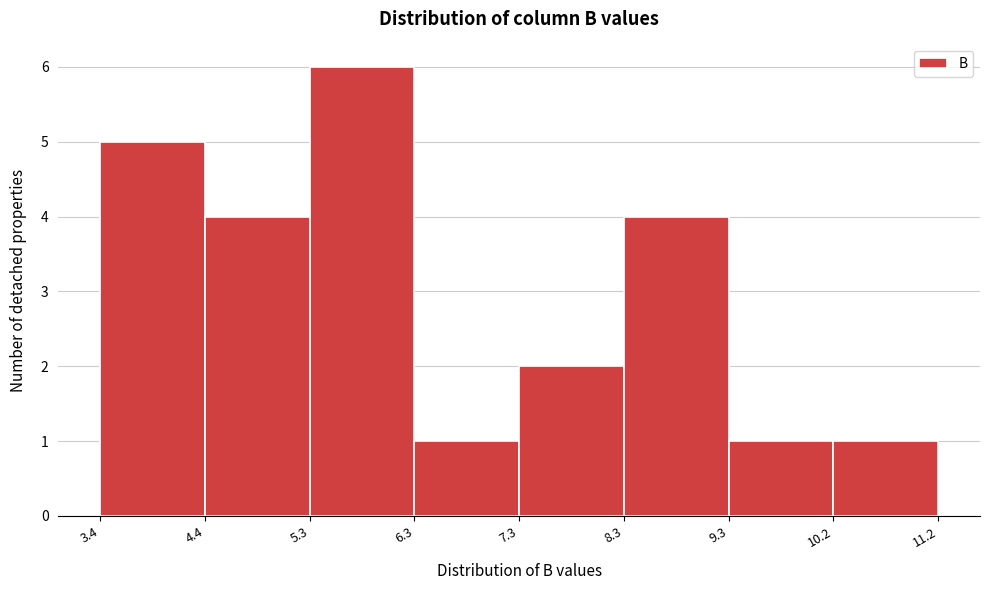

Which range on the x-axis has the tallest bar?

5.3 to 6.3